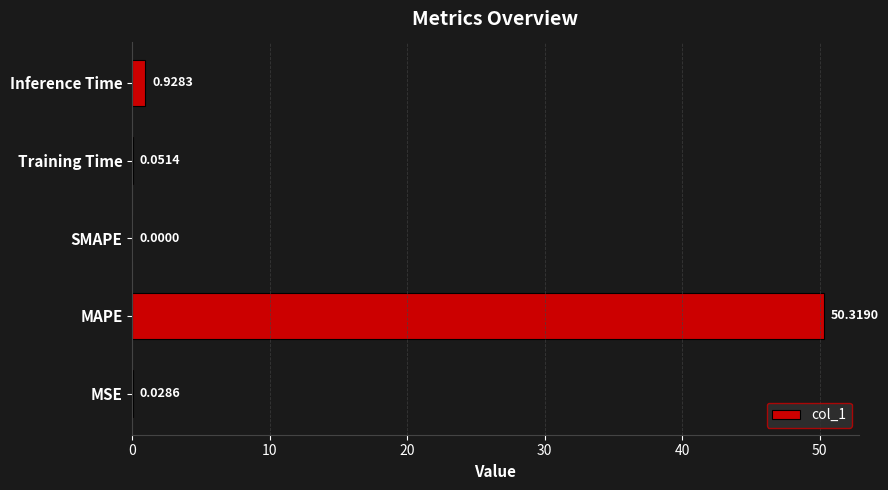

What is the sum of the values at MAPE and MSE?

50.3